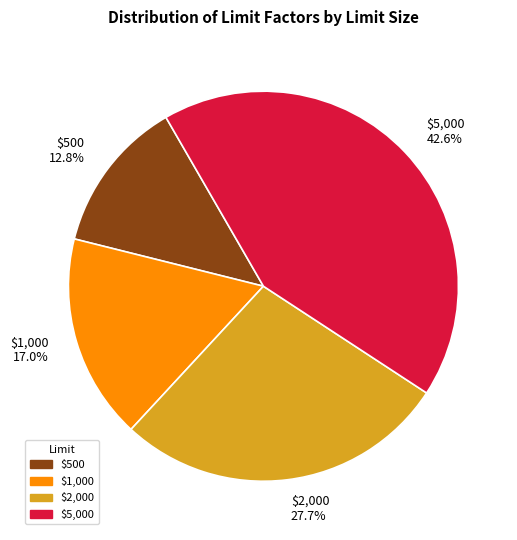

Count the number of slices in the pie.

4